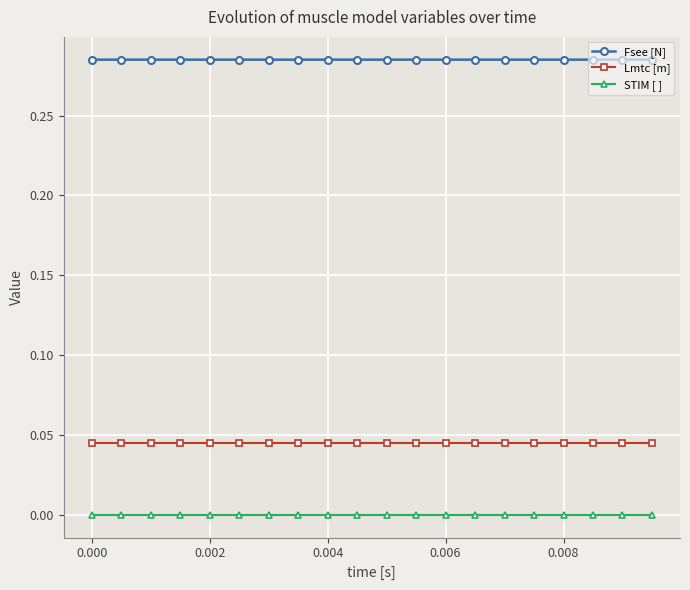

True or false: STIM [ ] and Lmtc [m] intersect in this chart.

False